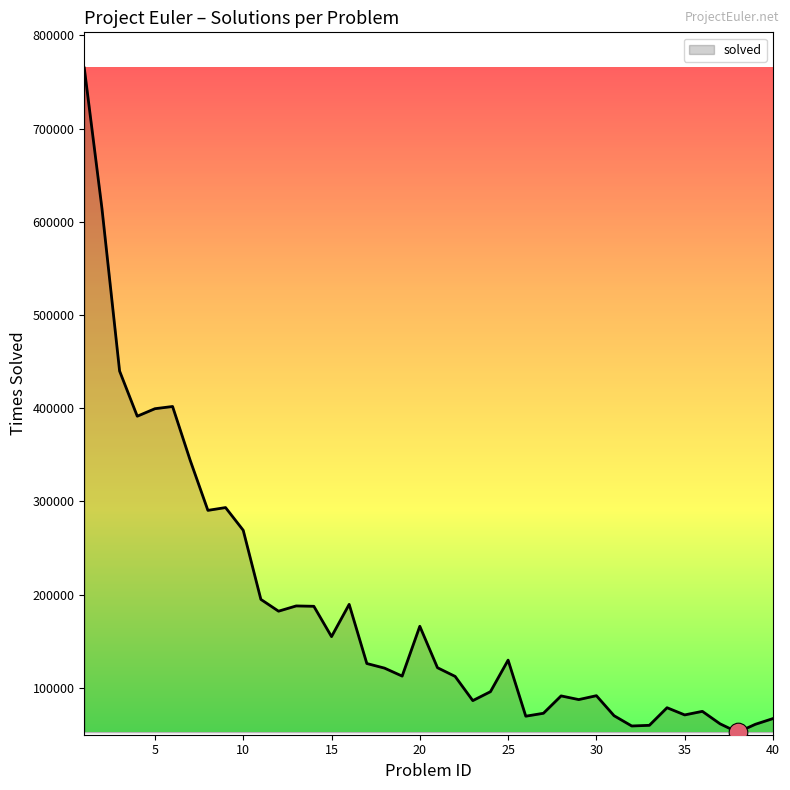

What is the difference between the maximum and minimum values?

712724